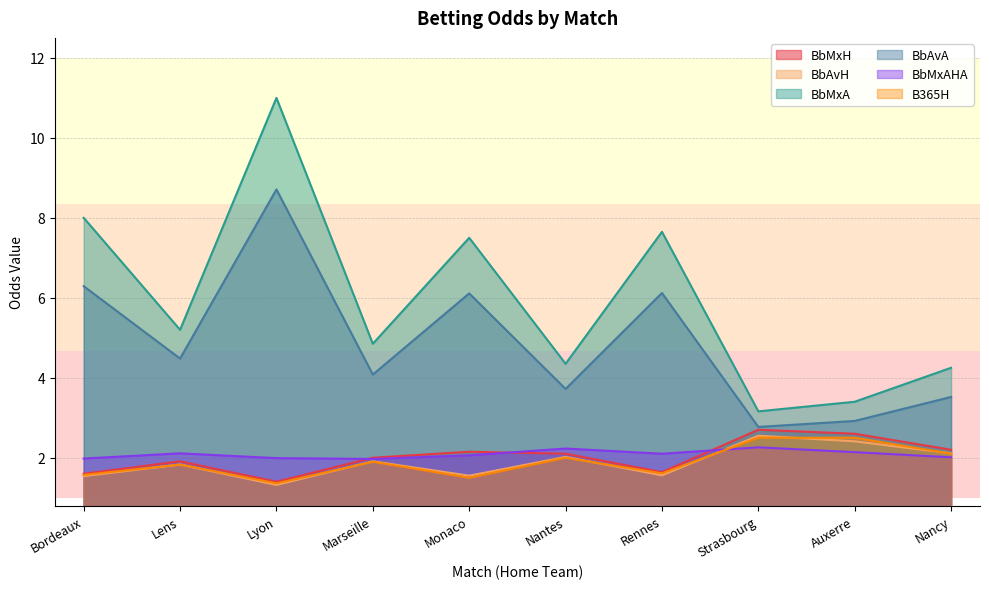

Reading left to right, list all the values displayed in this chart.

BbMxH: 1.6	1.9	1.4	2.0	2.1	2.1	1.6	2.7	2.6	2.2
BbAvH: 1.5	1.8	1.3	1.9	1.6	2.0	1.6	2.5	2.4	2.1
BbMxA: 8.0	5.2	11.0	4.8	7.5	4.3	7.7	3.2	3.4	4.2
BbAvA: 6.3	4.5	8.7	4.1	6.1	3.7	6.1	2.8	2.9	3.5
BbMxAHA: 2.0	2.1	2.0	2.0	2.1	2.2	2.1	2.3	2.1	2.0
B365H: 1.6	1.8	1.4	1.9	1.5	2.0	1.6	2.5	2.5	2.1